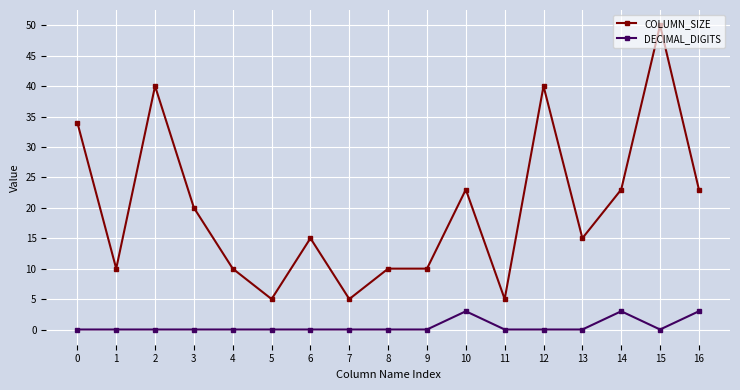

At how many categories does at least one series exceed 19?

8